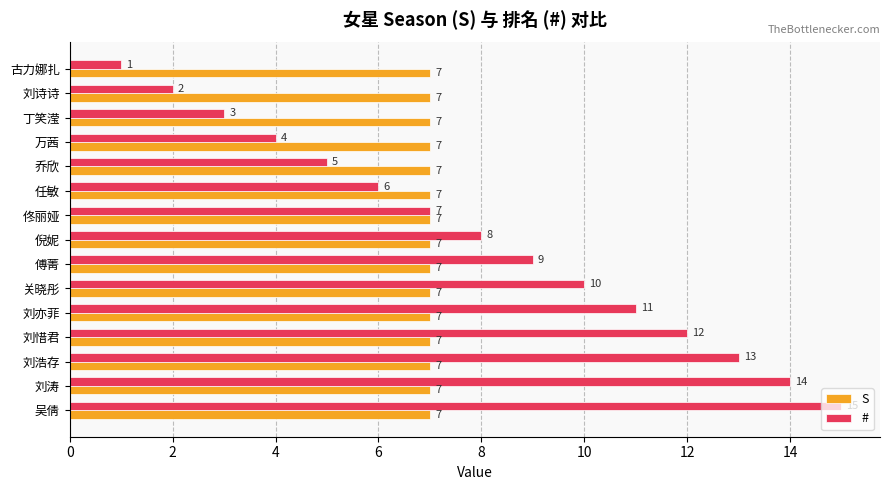

Is it true that # equals 6 at 任敏?

True